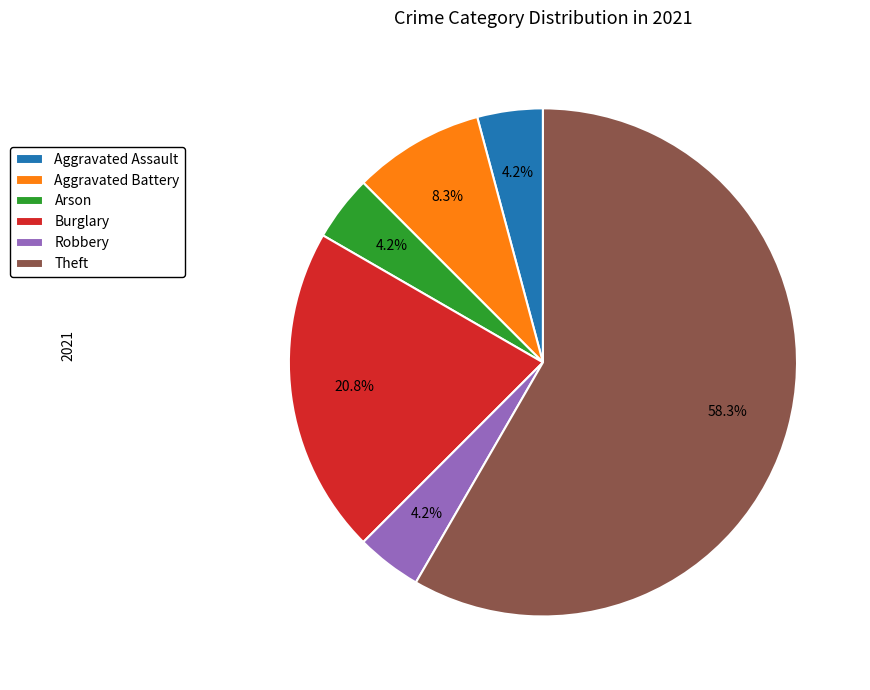

Do Theft and Aggravated Assault together represent more than half of the pie?

Yes